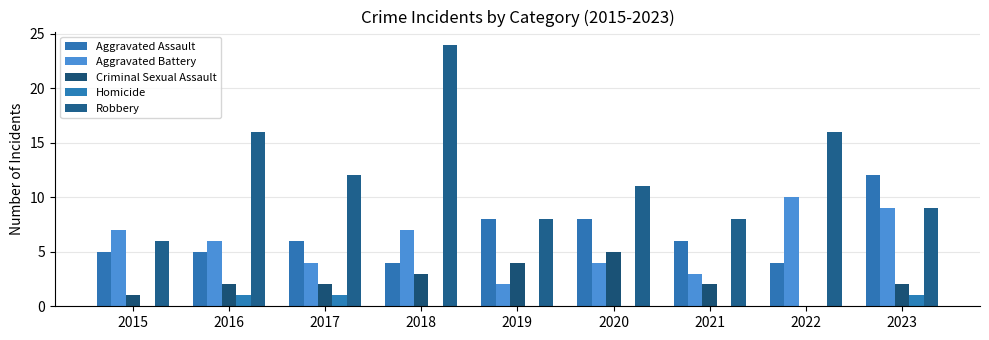

What are all the series names shown in the legend?

Aggravated Assault, Aggravated Battery, Criminal Sexual Assault, Homicide, Robbery